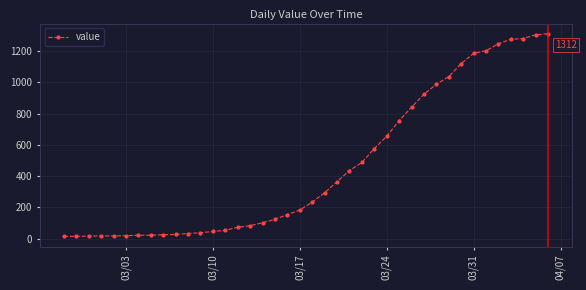

What is the maximum value shown in the chart?

1312